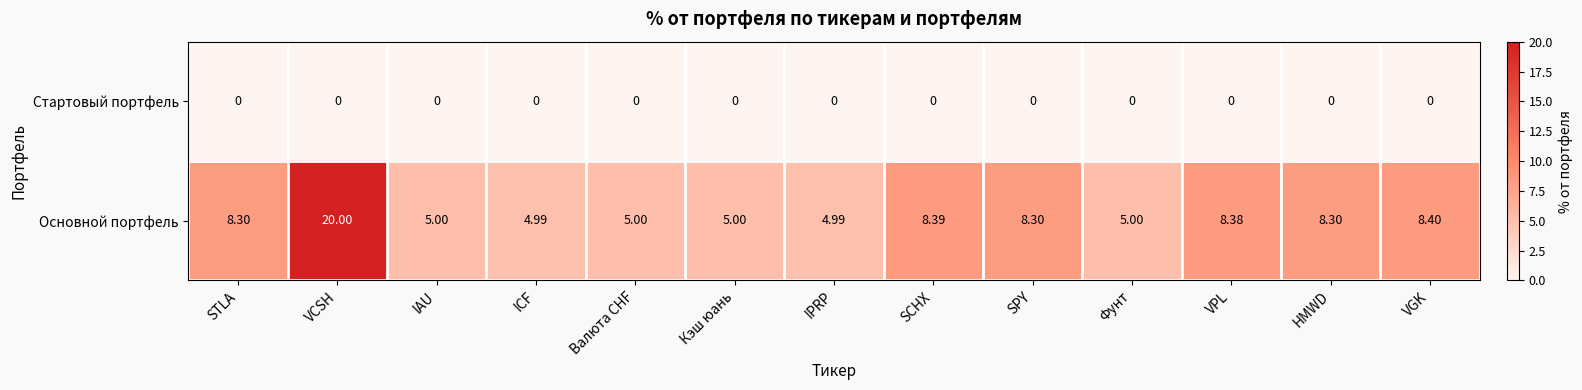

Rank the series by their maximum value, from highest to lowest.

Основной портфель, Стартовый портфель